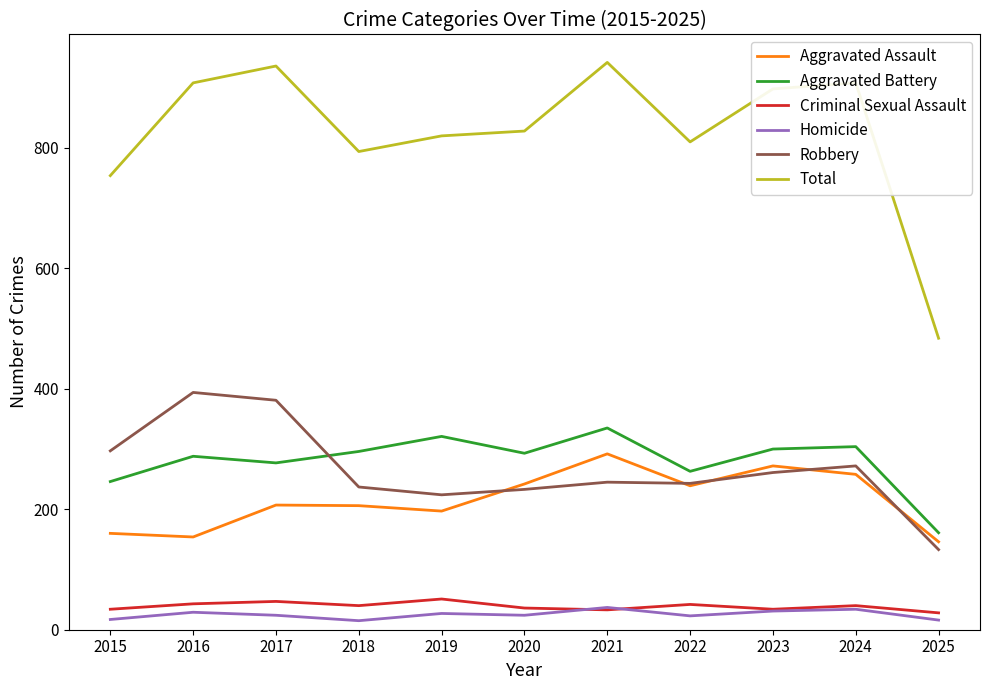

What is the maximum value for Criminal Sexual Assault?

51